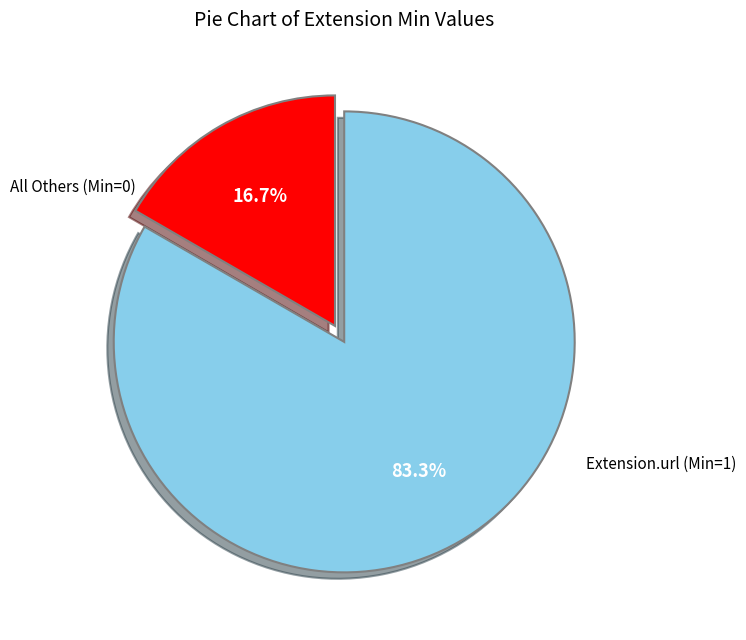

Is there any slice that represents more than half of the pie?

Yes